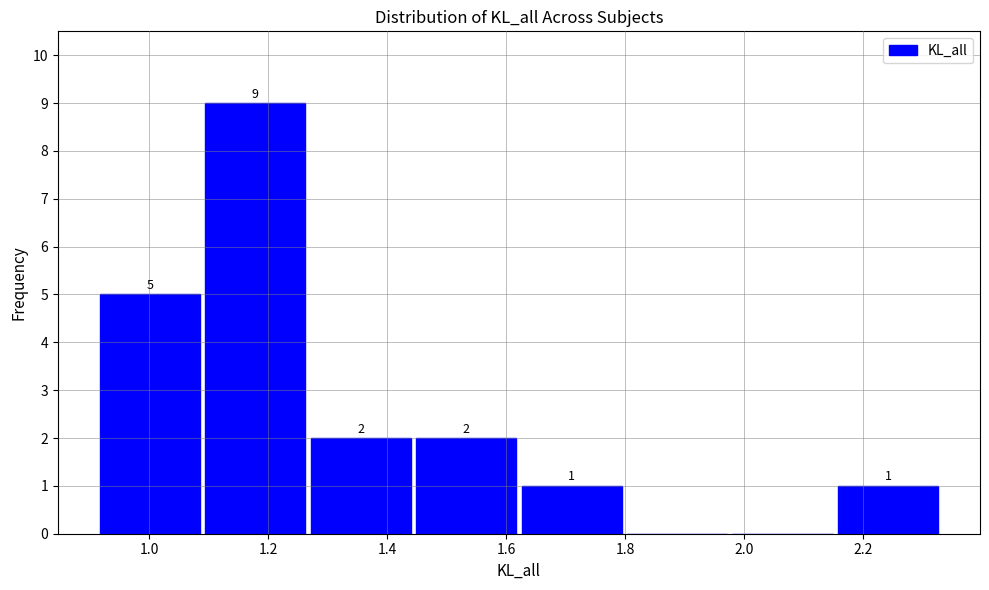

Which range on the x-axis has the tallest bar?

1.08 to 1.26